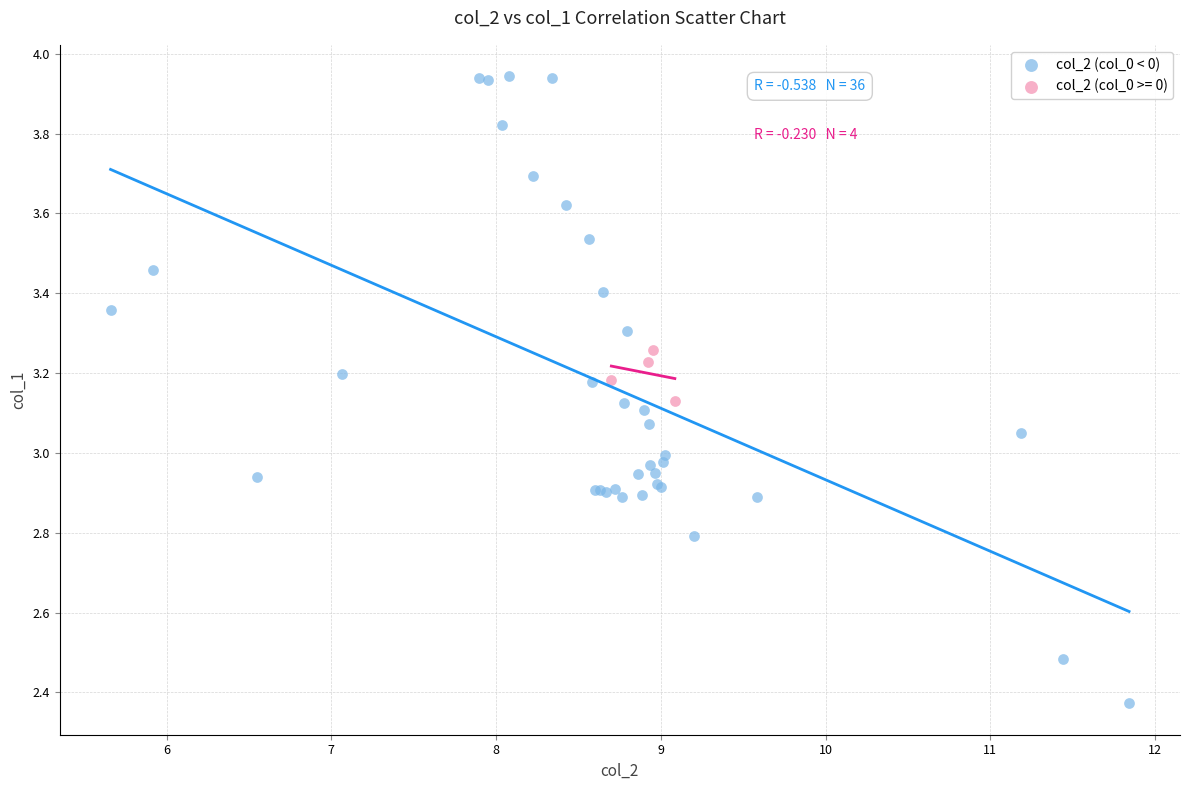

Which series contains the lowest Y value?

col_2 (col_0 < 0)